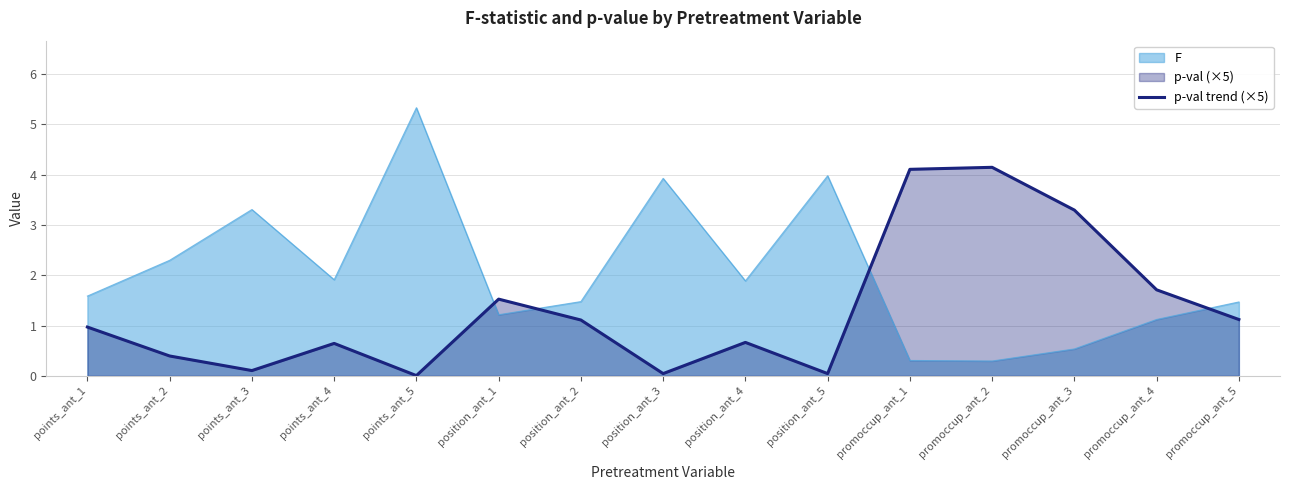

True or false: there are more than 1 points higher than both neighbors.

True